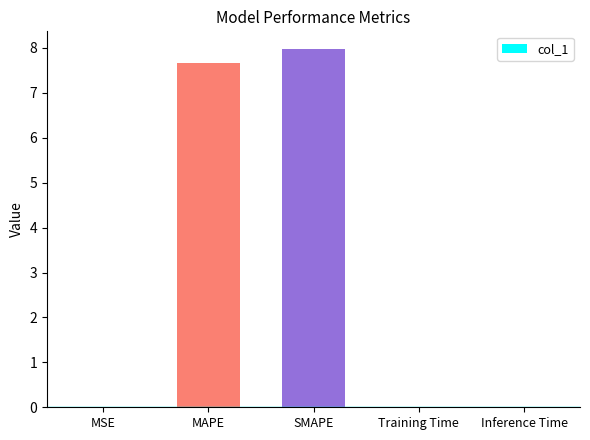

Is it true that the value at MAPE is 7.7?

True